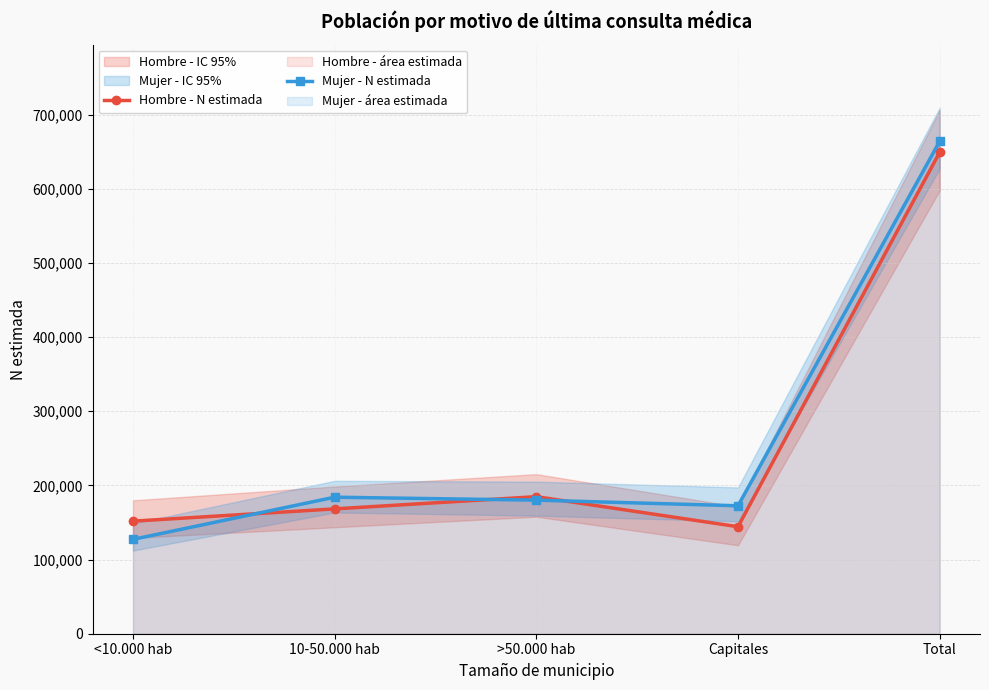

Is the value of Mujer - N estimada at <10.000 hab greater than the value of Hombre - N estimada at Total?

No